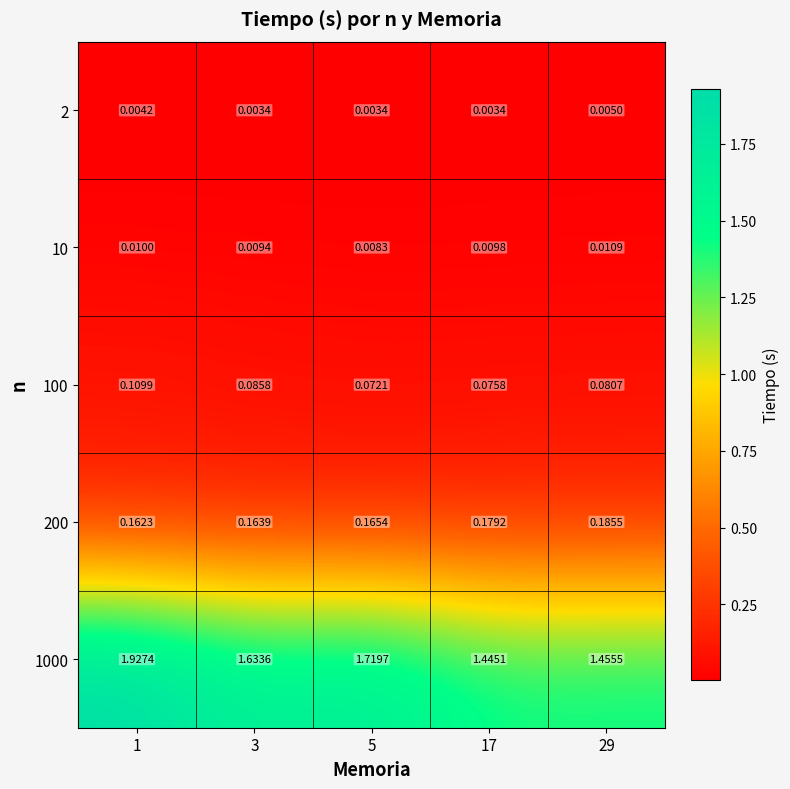

List the series in order of their peak value, lowest first.

2, 10, 100, 200, 1000